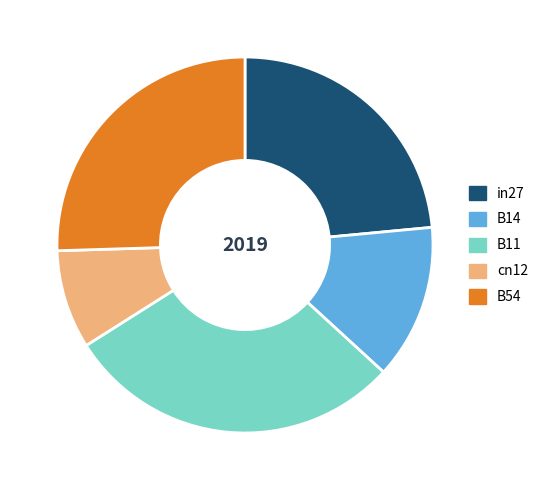

Is it true that in27 is 9% of the pie?

False